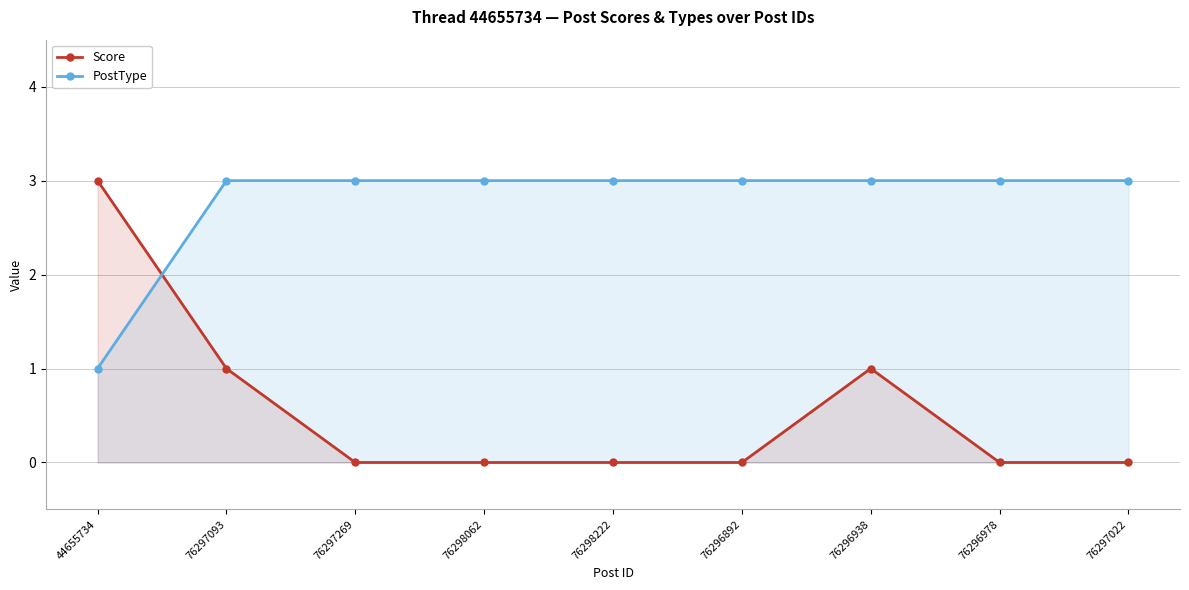

Is the value of PostType at 76296892 greater than the value of Score at 76296938?

Yes